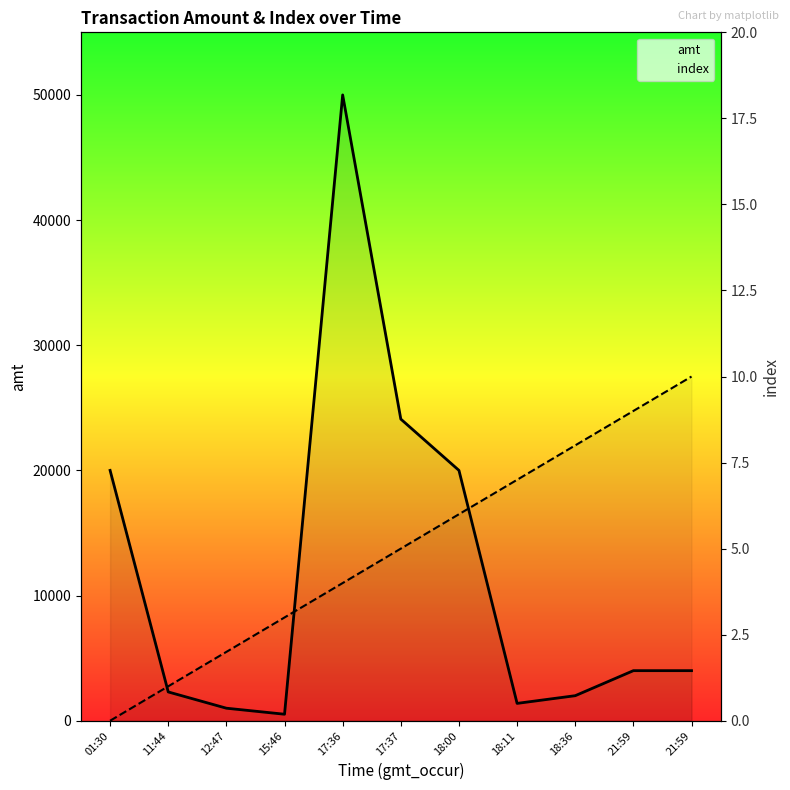

What is the sum of all index values?

55